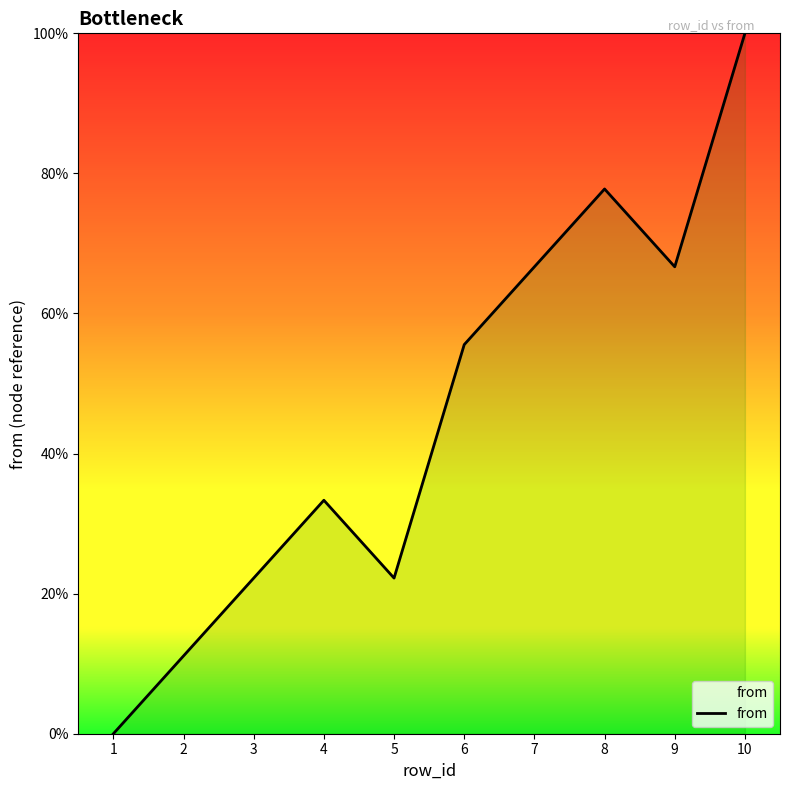

What is the ratio of the value at 8 to the value at 7?

1.2